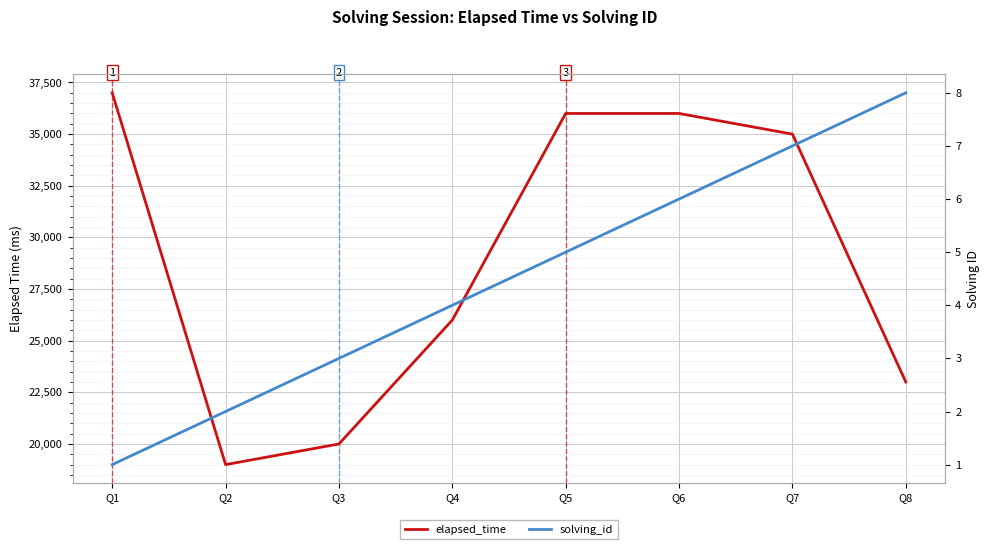

Which has a higher value, Q3 or Q6?

Q6